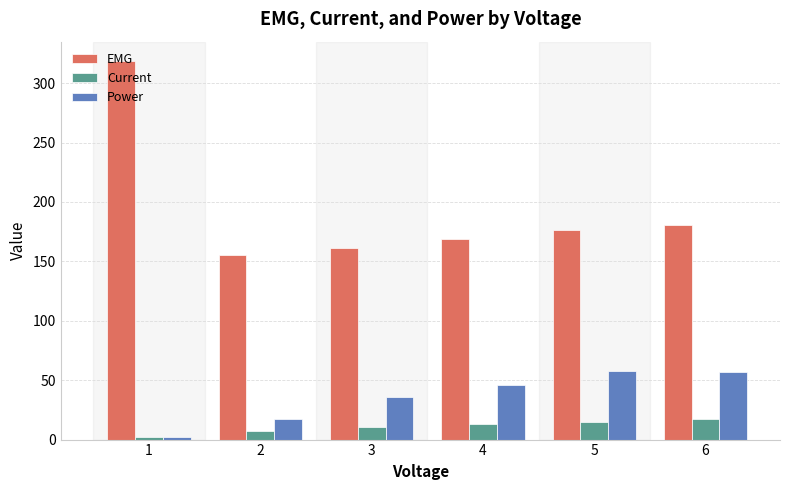

What is the difference between the second highest and second lowest values in the Current series?

8